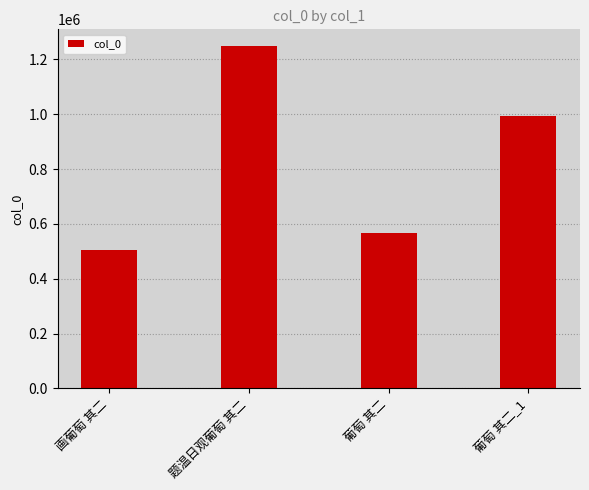

What is the change in value from 题温日观葡萄 其二 to 葡萄 其二_1?

-253547